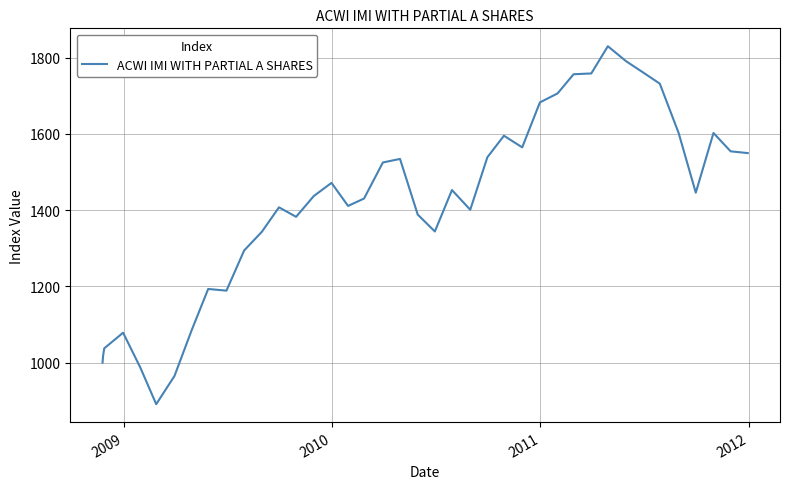

What is the difference between the maximum and minimum values?

938.7